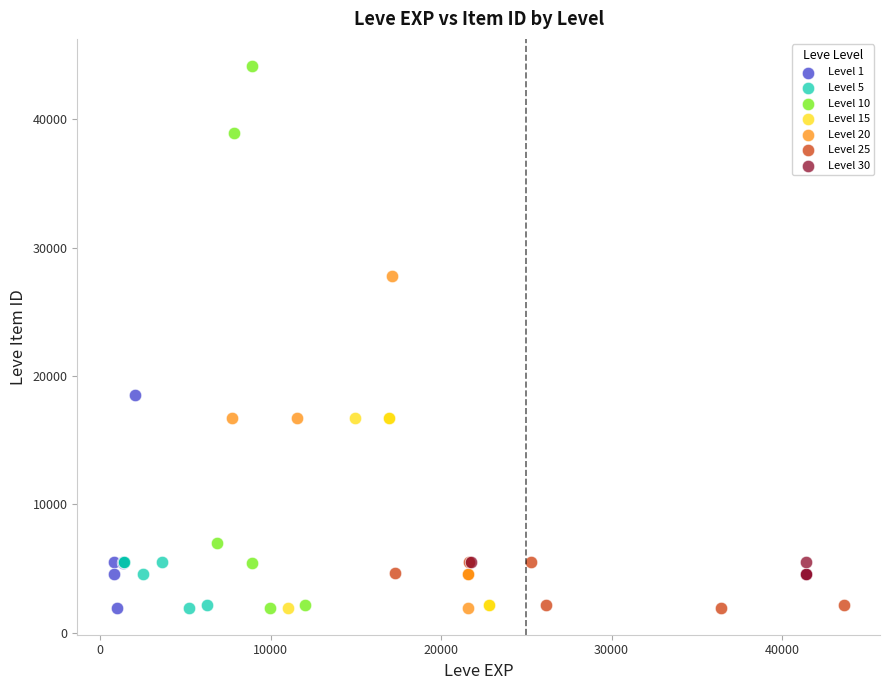

Which series has the widest spread of Y values?

Level 10